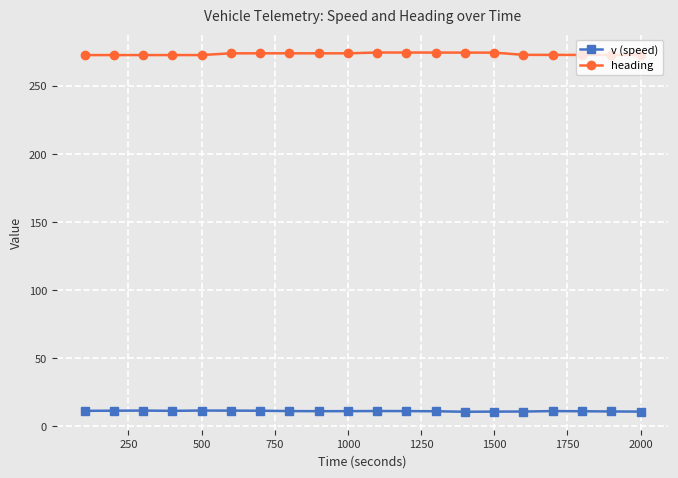

What is the sum of all v (speed) values?

226.2